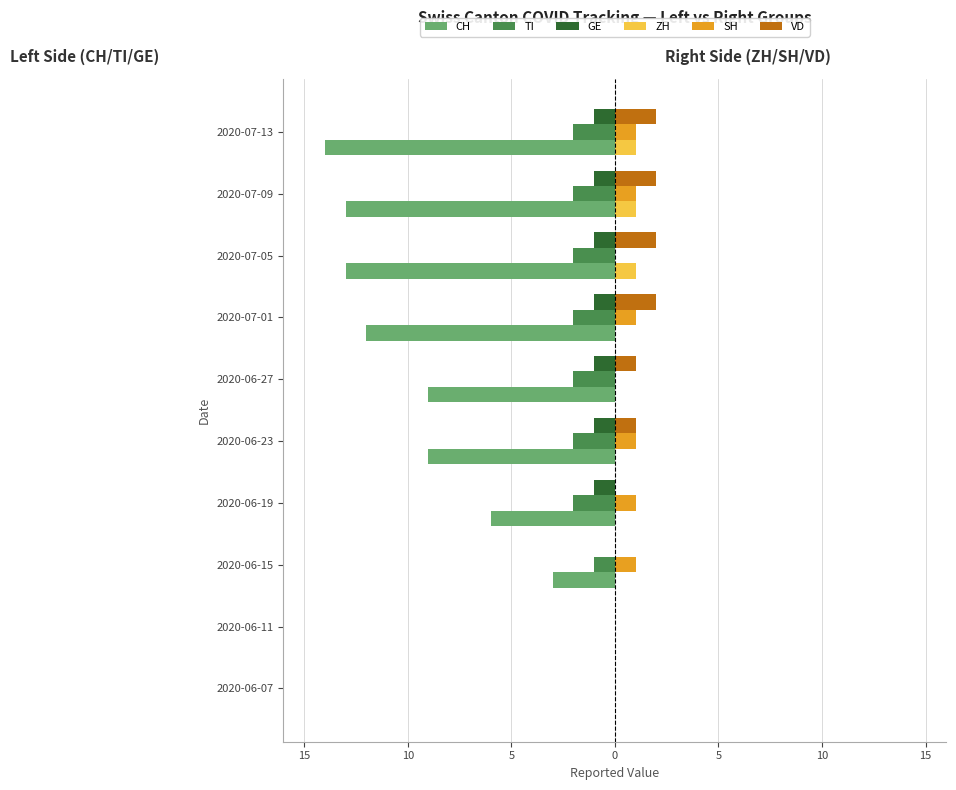

What are all the series names shown in the legend?

CH, TI, GE, ZH, SH, VD